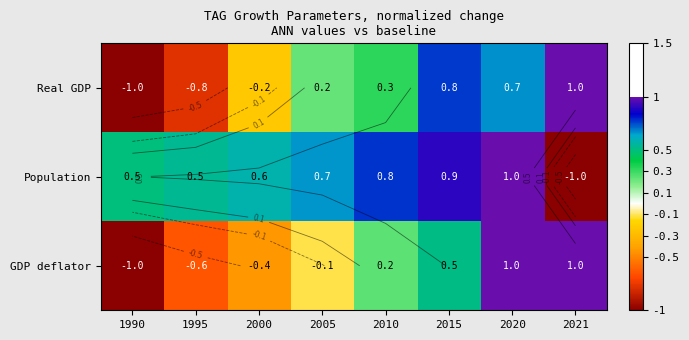

How many positive values does the Population series have?

7